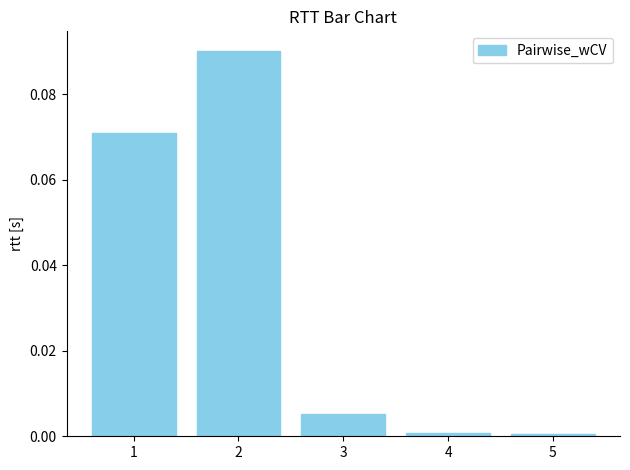

True or false: the data shows 0.0 at 3.

True